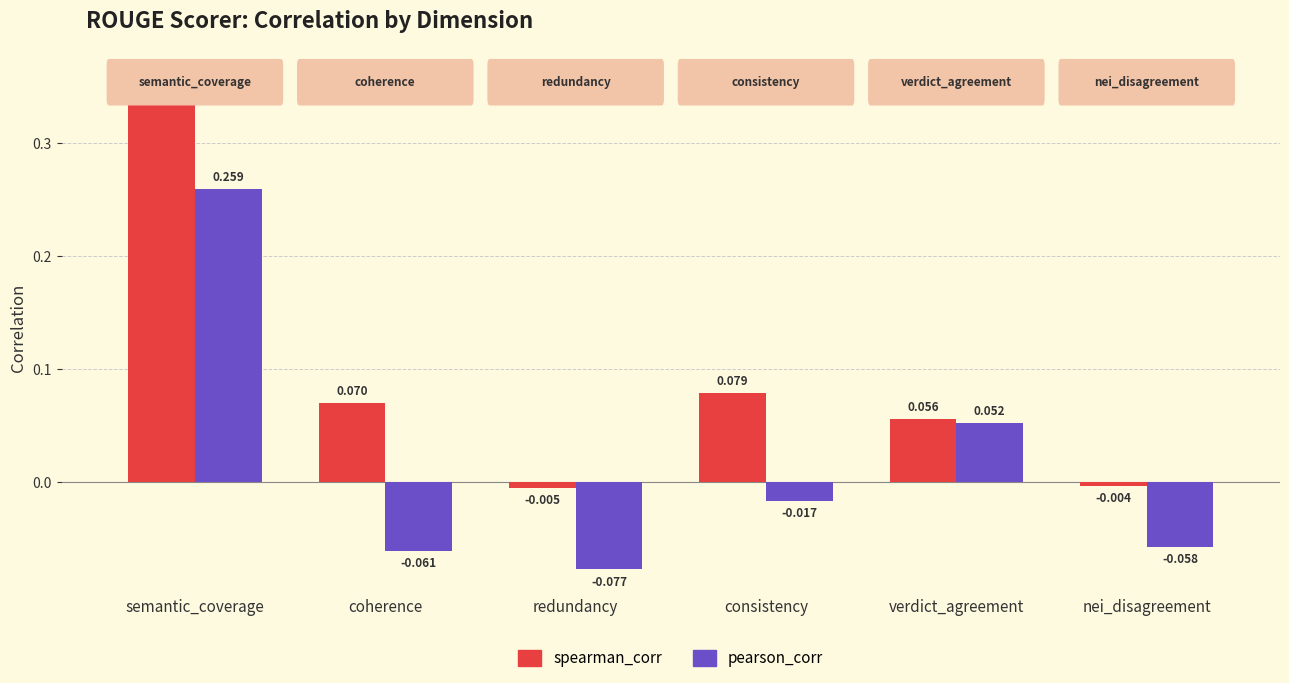

How many values in spearman_corr are above zero?

4